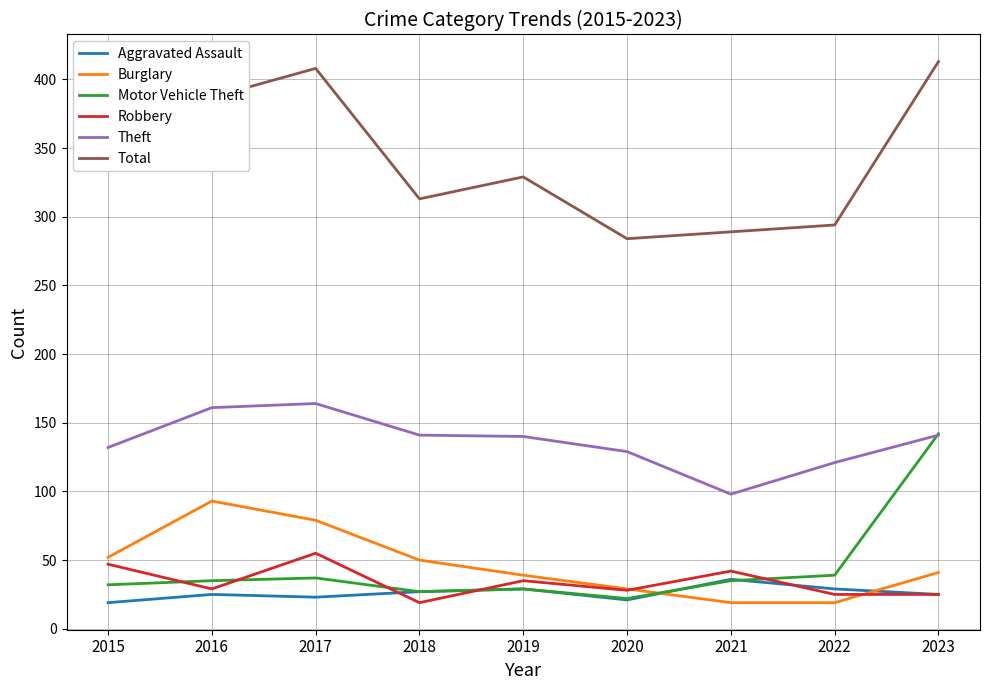

What is the greatest value displayed?

413